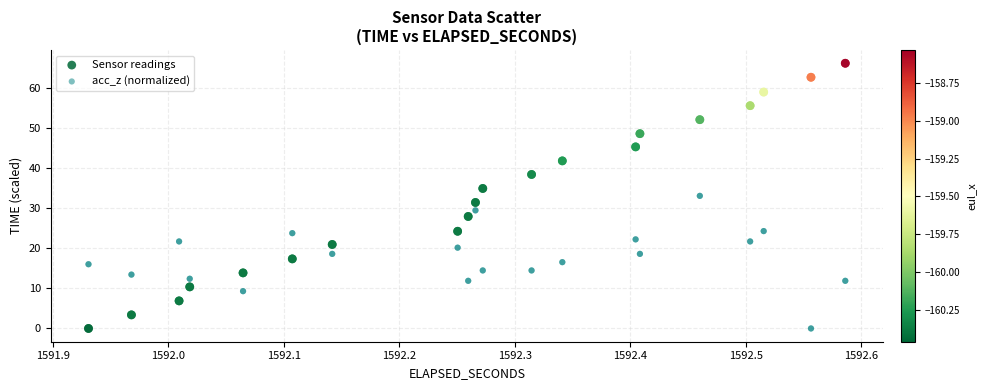

What is the X range (max minus min) for the scatter plot?

0.7